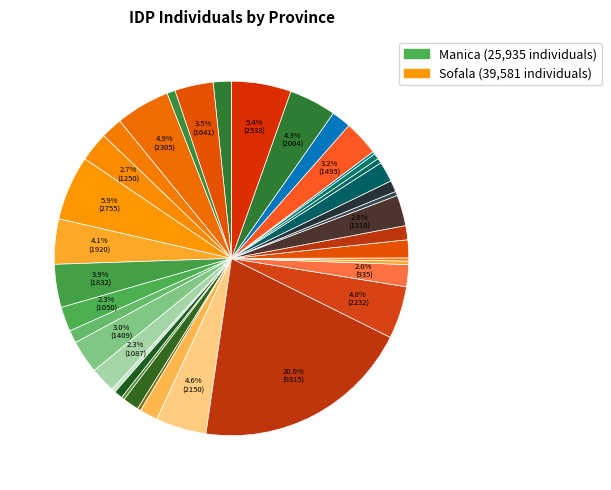

Which category has the smallest portion of the pie?

Manica-23